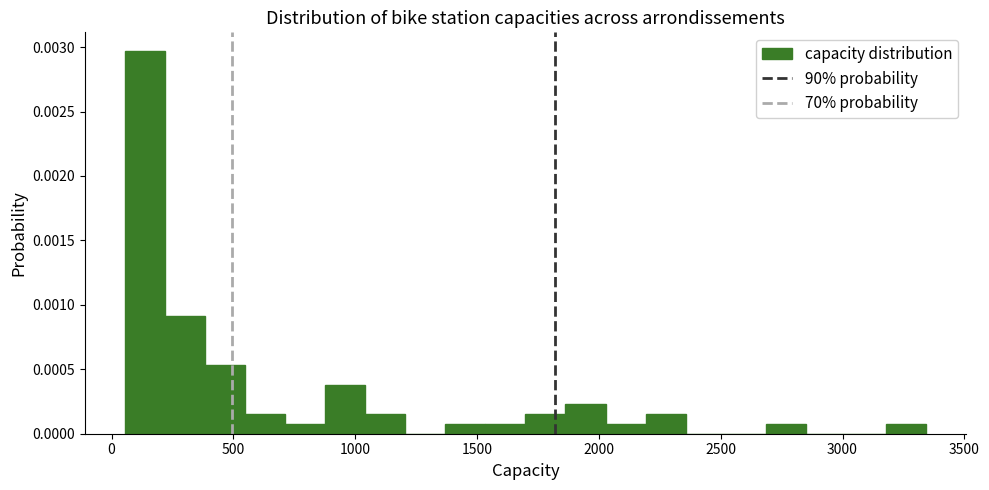

Around what value on the x-axis is the tallest bar? Give the approximate position of its centre, as read against the axis.

150